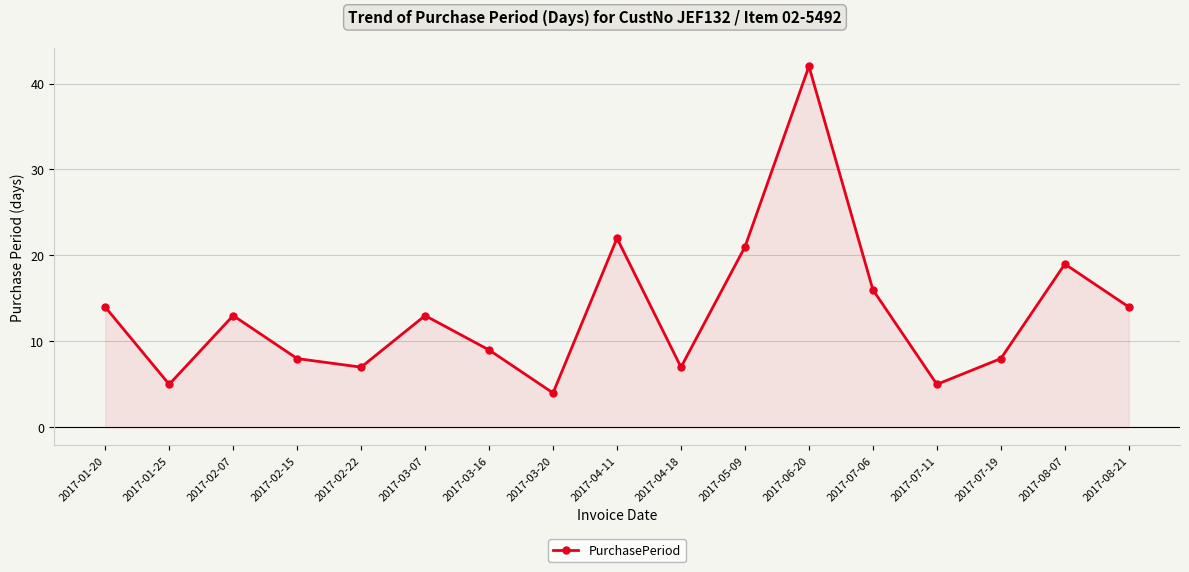

Reading left to right, what are all the values shown in this chart?

14	5	13	8	7	13	9	4	22	7	21	42	16	5	8	19	14